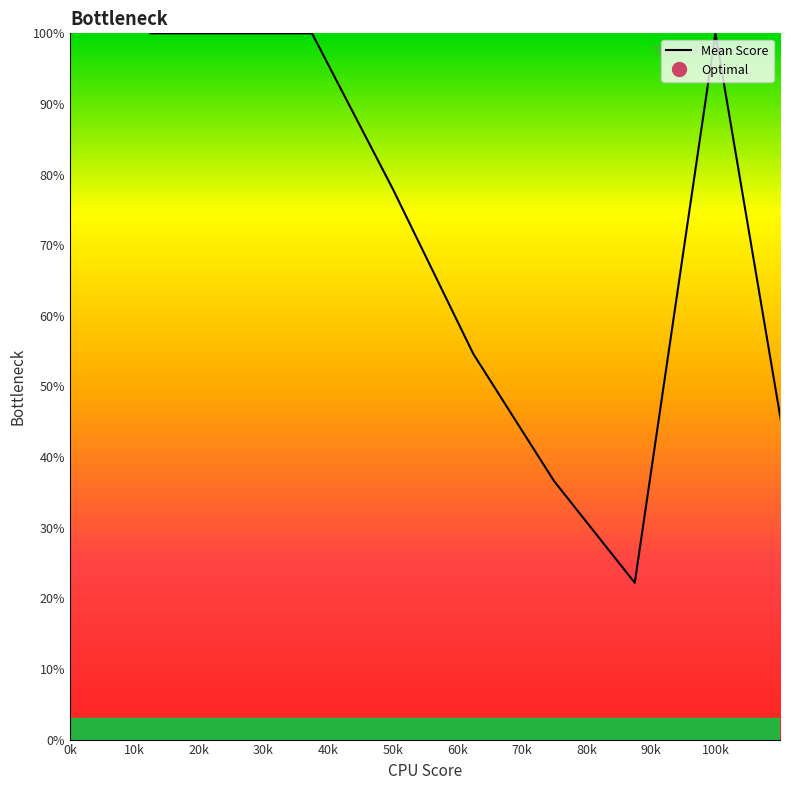

What is the greatest value displayed?

100.0